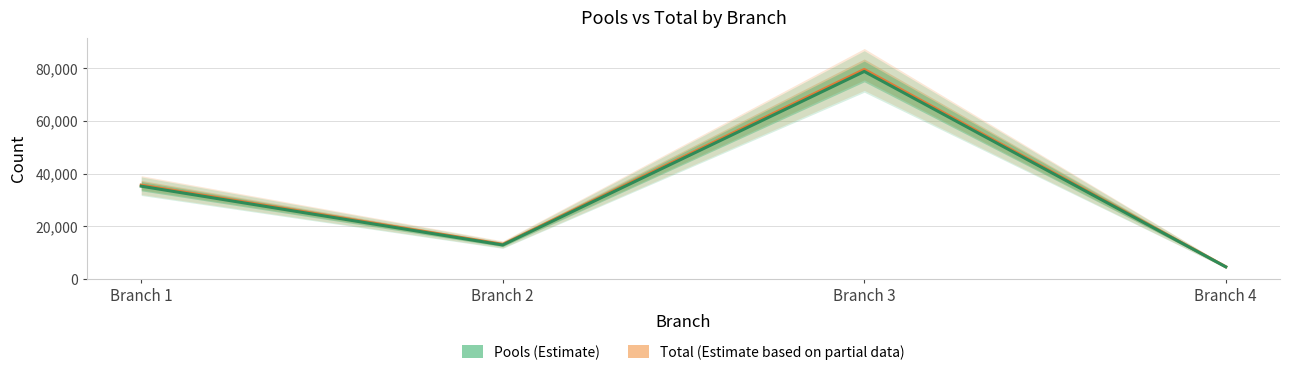

Is it true that Pools (Estimate) equals 12886 at Branch 2?

True